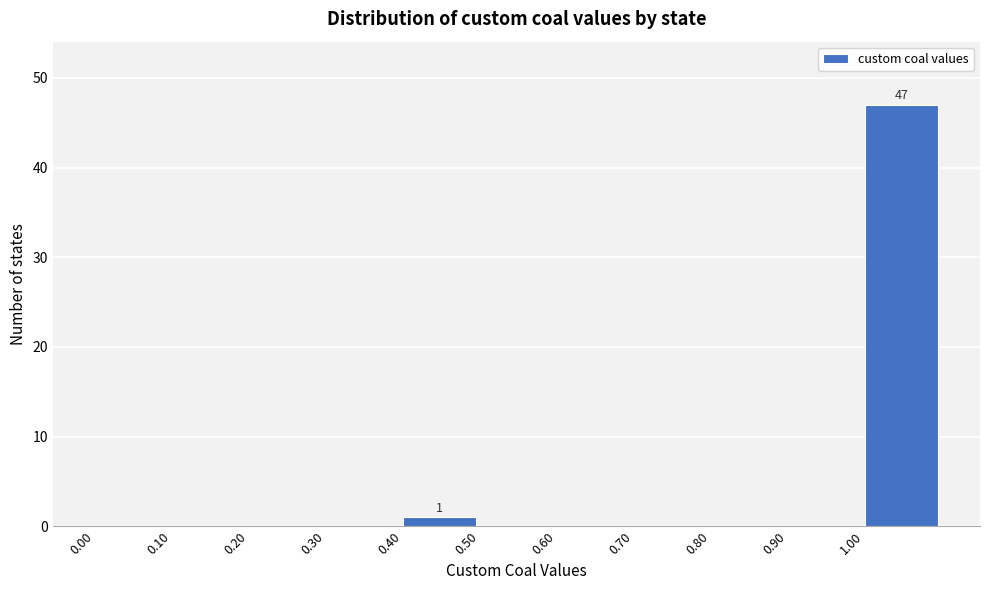

Over which range of the x-axis is the bar tallest?

1.0 to 1.1